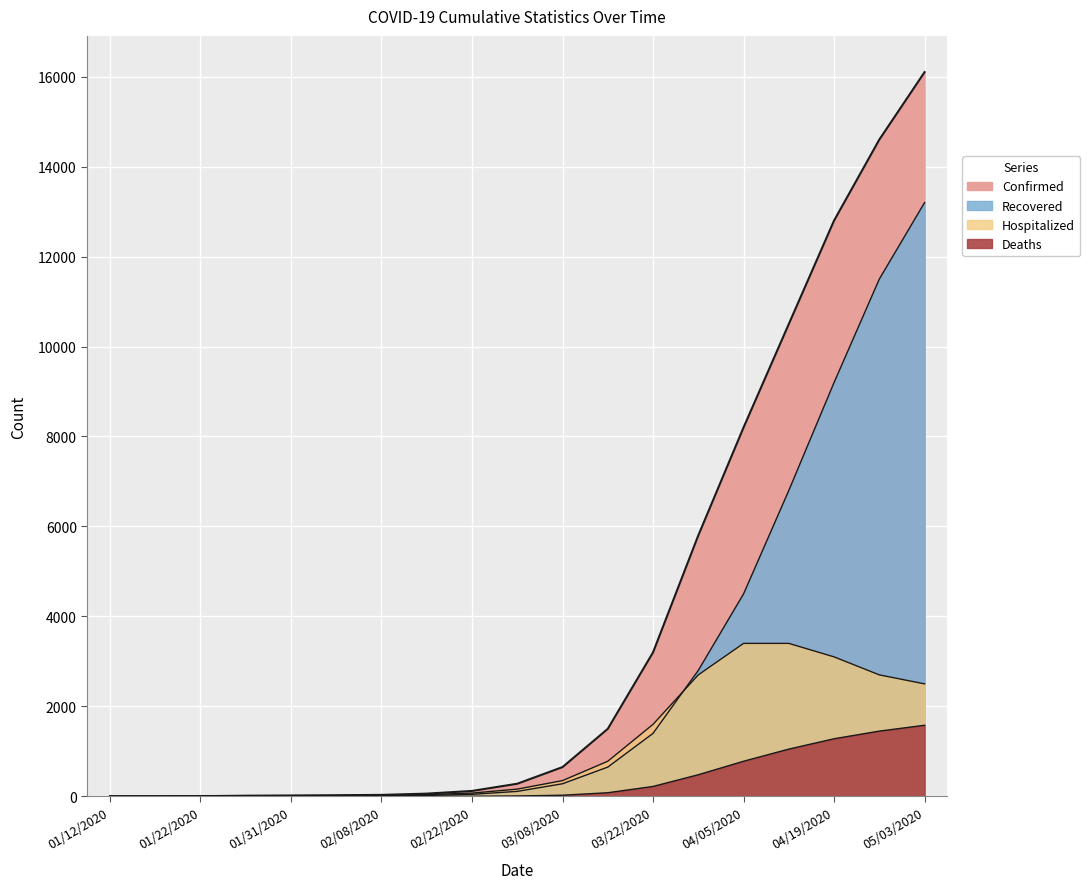

At which label does Recovered first exceed 110?

03/08/2020